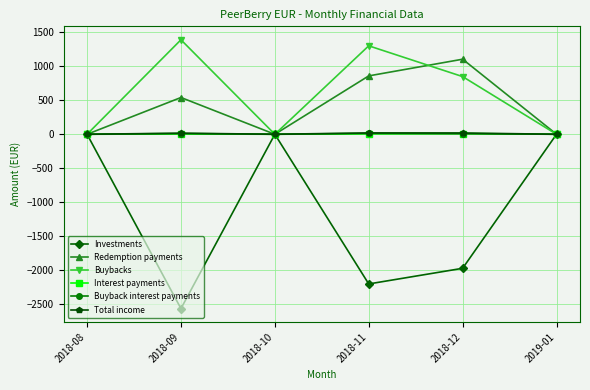

Is this an area chart (filled region under the line)?

No